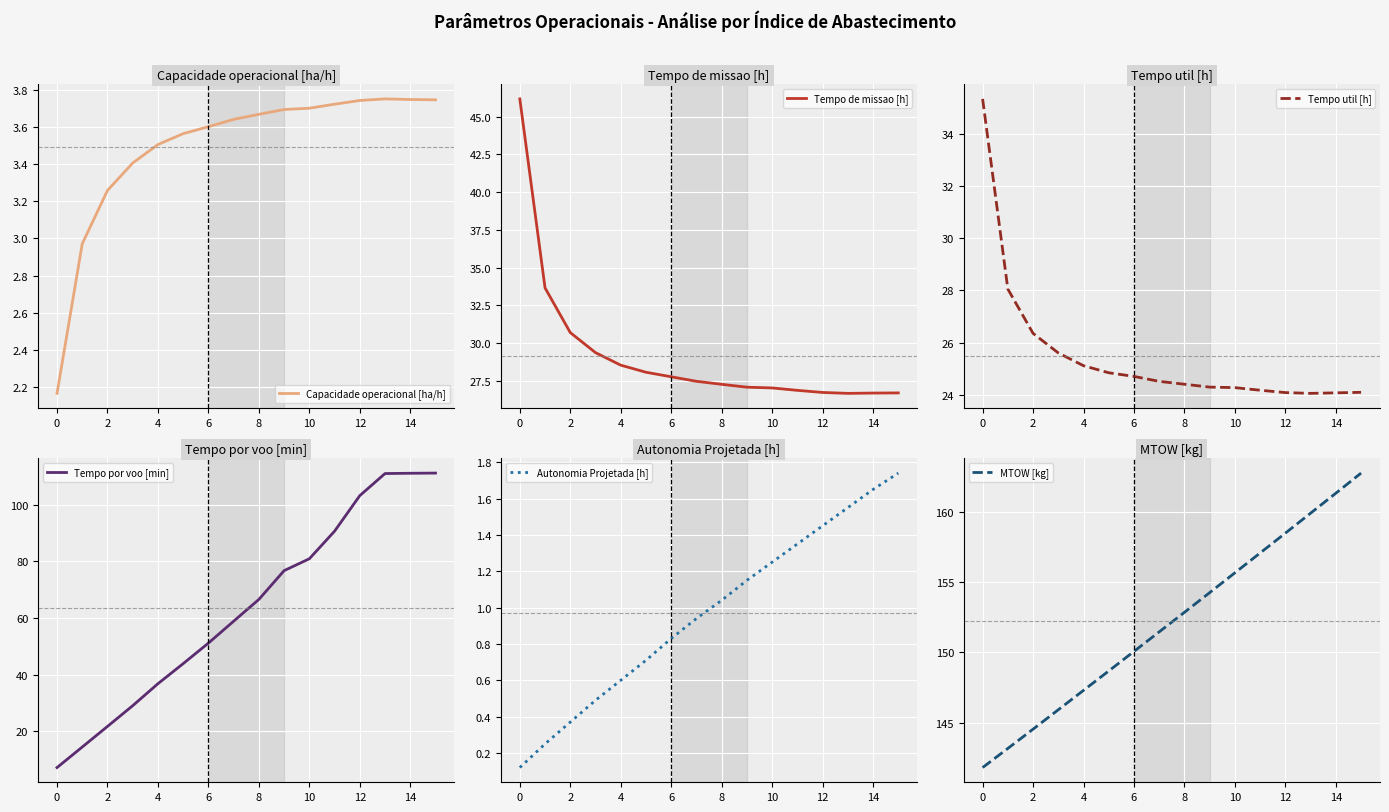

Count the number of data series in this chart.

6